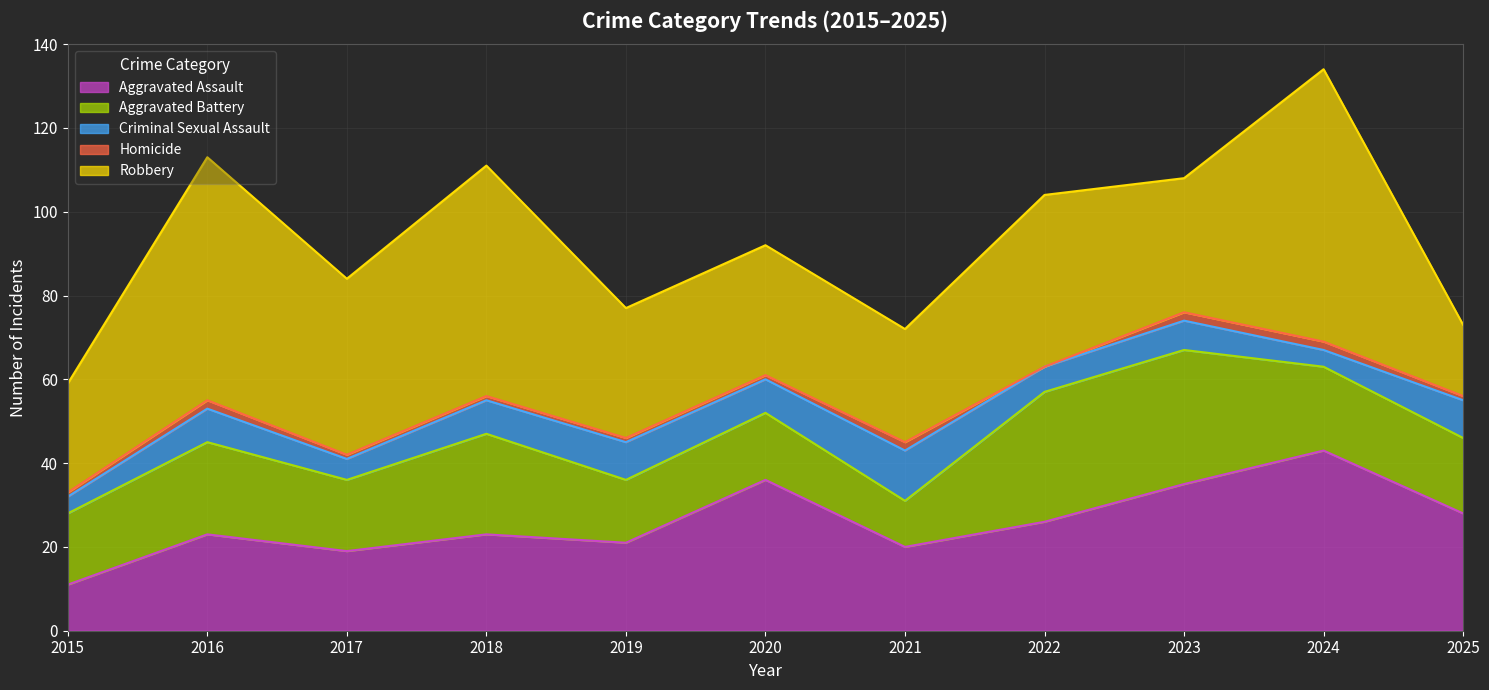

Where does the Aggravated Assault series first go above 23?

2020